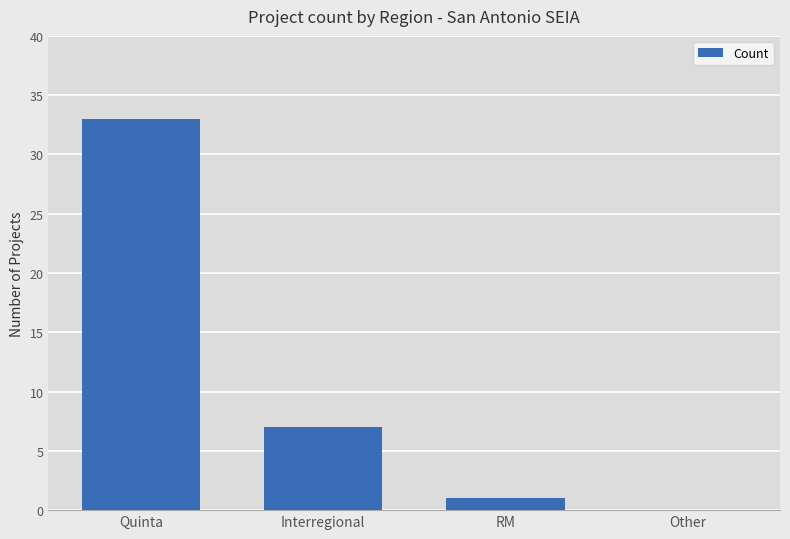

How many data points does each series have?

4